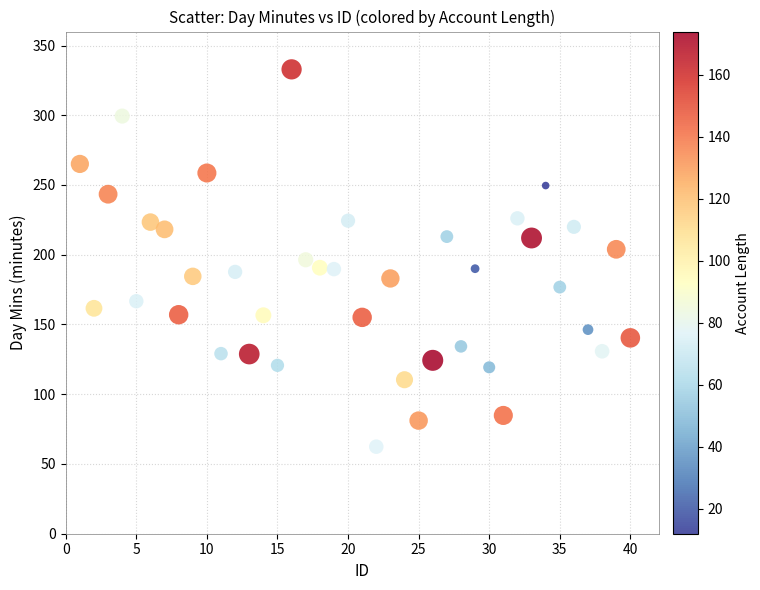

What is the range of Y values (max minus min)?

270.5